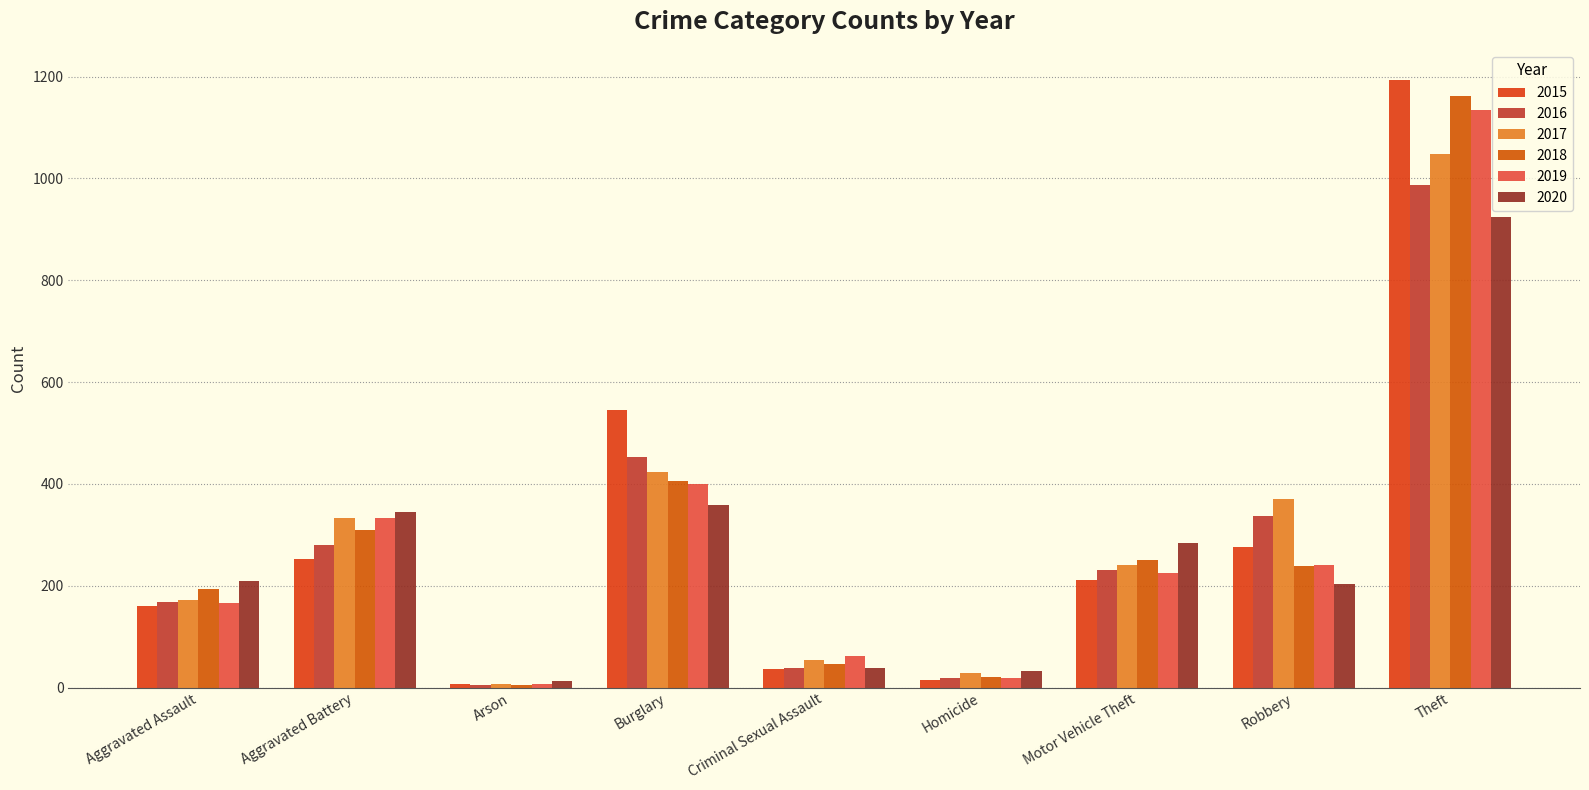

What is the difference between the 2017 values at Homicide and Burglary?

395